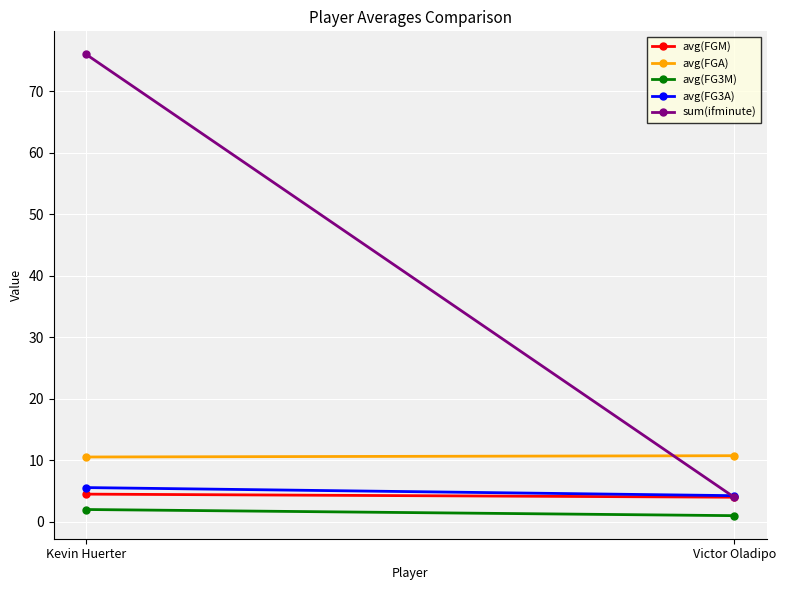

At Kevin Huerter, list the series in order from smallest to largest.

avg(FG3M), avg(FGM), avg(FG3A), avg(FGA), sum(ifminute)